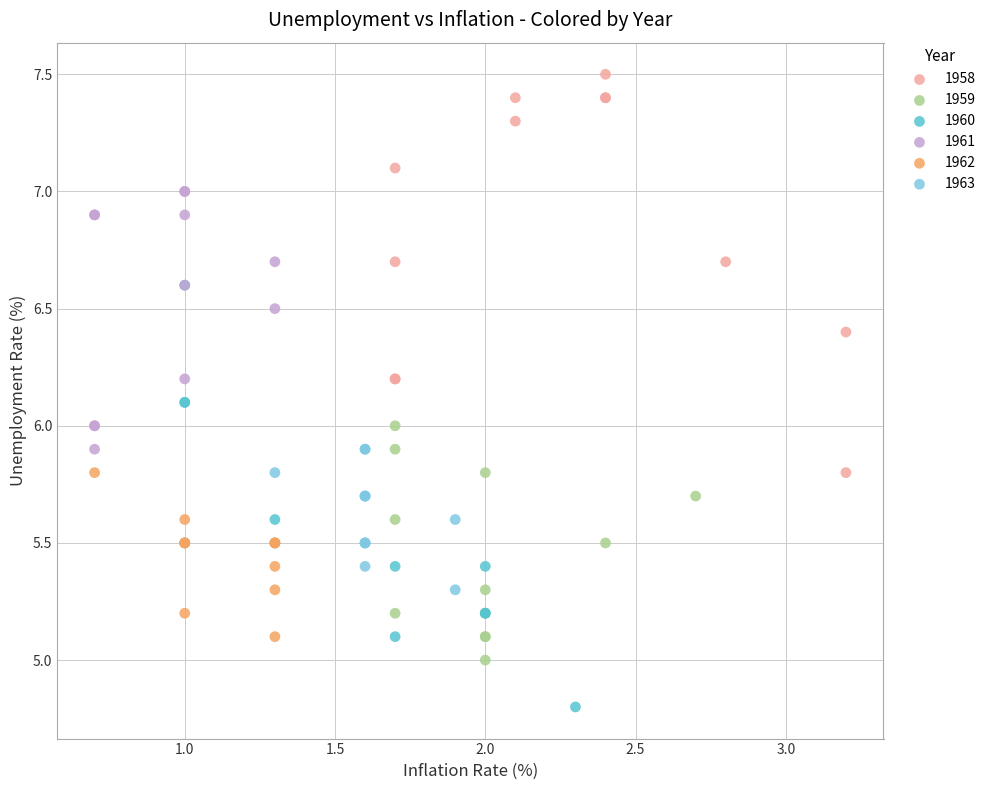

What are all the series names shown in the legend?

1958, 1959, 1960, 1961, 1962, 1963